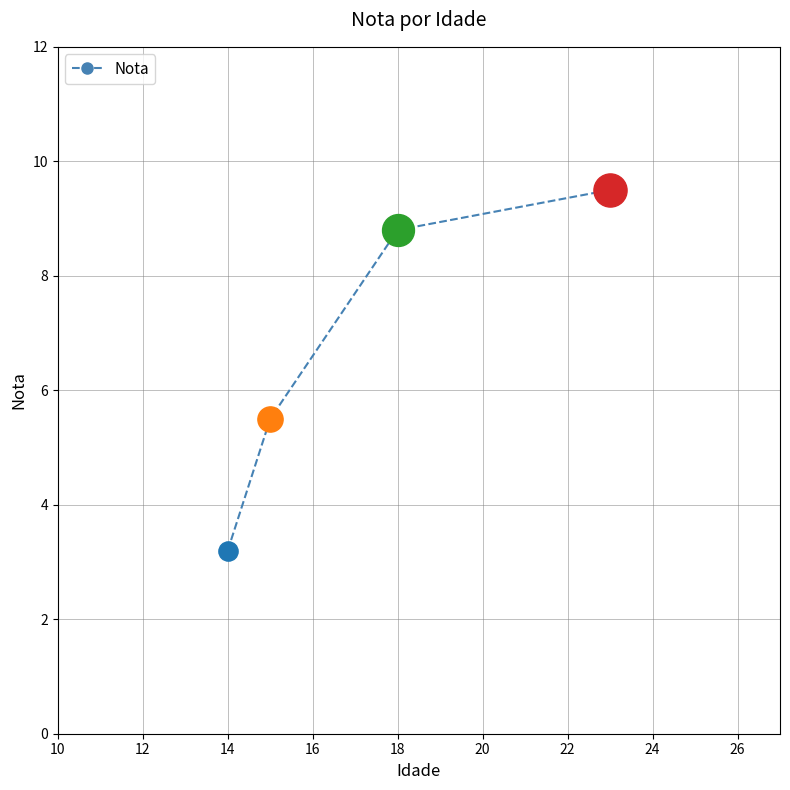

What is the sum of all values?

27.0